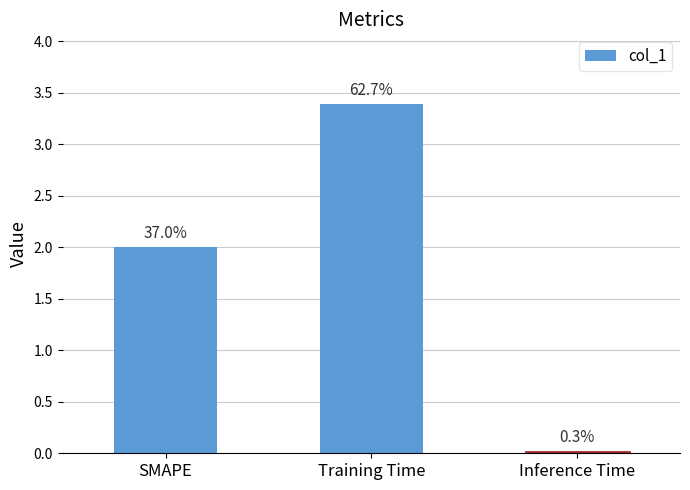

What is the difference between the values at Training Time and Inference Time?

3.4